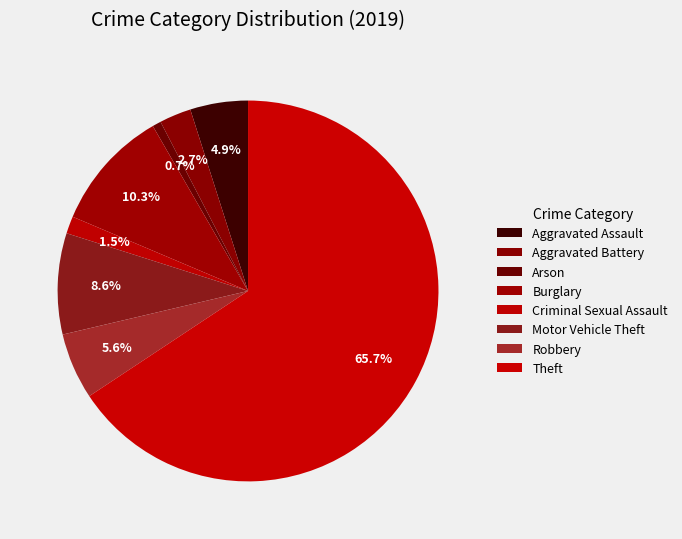

Does Robbery account for over 50% of the chart?

No